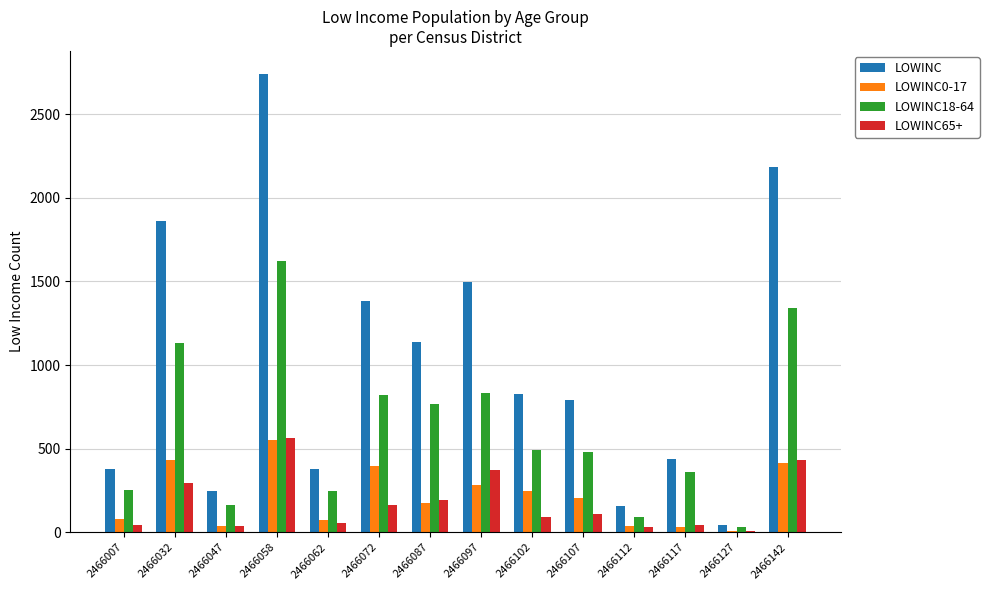

What is the difference between the LOWINC0-17 values at 2466062 and 2466058?

475